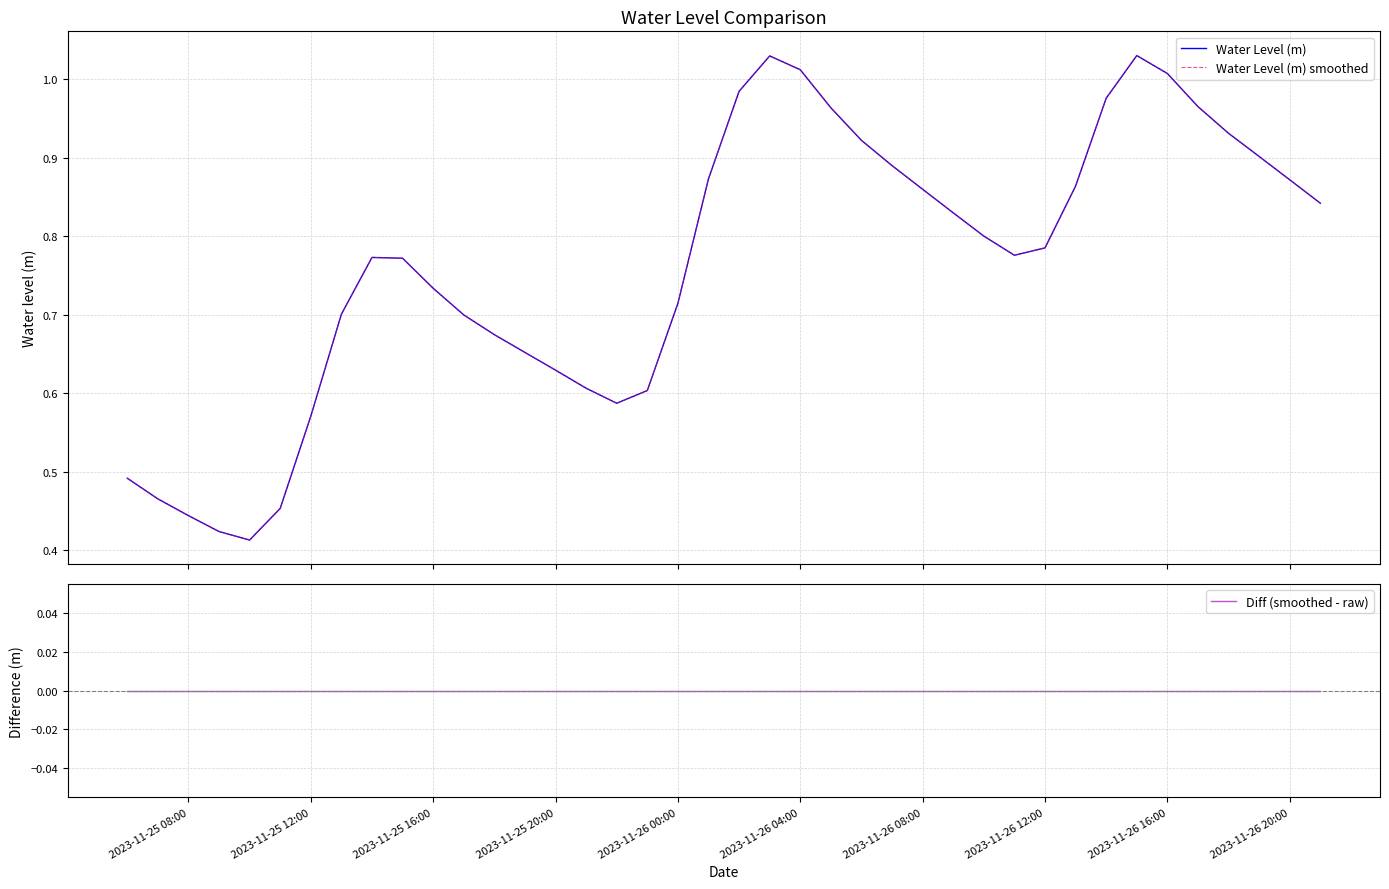

Reading right to left, what are all the values shown in this chart?

Water Level (m): 0.8	0.9	0.9	0.9	1.0	1.0	1.0	1.0	0.9	0.8	0.8	0.8	0.8	0.9	0.9	0.9	1.0	1.0	1.0	1.0	0.9	0.7	0.6	0.6	0.6	0.6	0.7	0.7	0.7	0.7	0.8	0.8	0.7	0.6	0.5	0.4	0.4	0.4	0.5	0.5
Water Level (m) smoothed: 0.8	0.9	0.9	0.9	1.0	1.0	1.0	1.0	0.9	0.8	0.8	0.8	0.8	0.9	0.9	0.9	1.0	1.0	1.0	1.0	0.9	0.7	0.6	0.6	0.6	0.6	0.7	0.7	0.7	0.7	0.8	0.8	0.7	0.6	0.5	0.4	0.4	0.4	0.5	0.5
Diff (smoothed - raw): 0.0	0.0	0.0	0.0	0.0	0.0	0.0	0.0	0.0	0.0	0.0	0.0	0.0	0.0	0.0	0.0	0.0	0.0	0.0	0.0	0.0	0.0	0.0	0.0	0.0	0.0	0.0	0.0	0.0	0.0	0.0	0.0	0.0	0.0	0.0	0.0	0.0	0.0	0.0	0.0